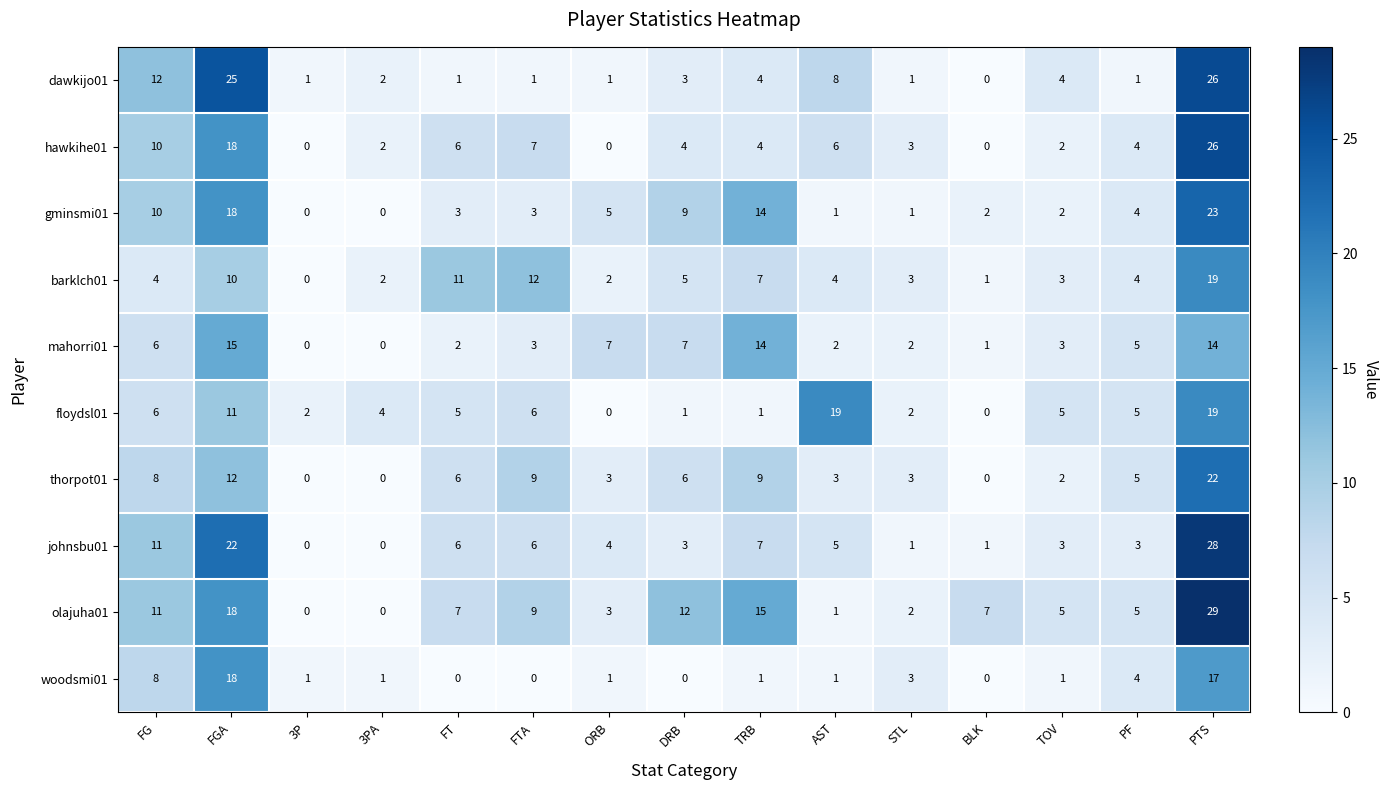

What is the difference between the floydsl01 values at AST and FTA?

13